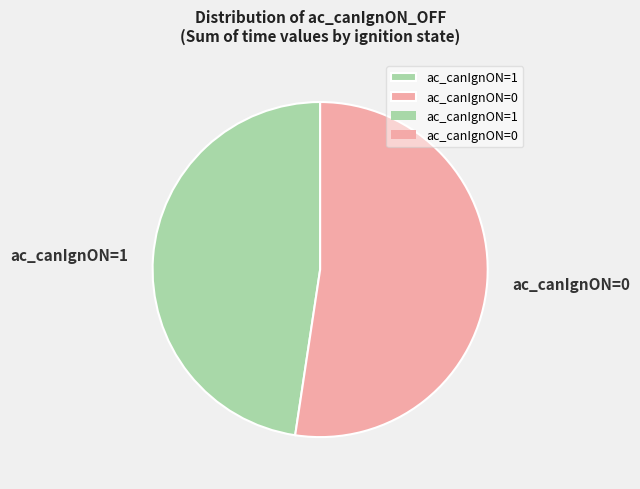

Is there any slice that represents more than half of the pie?

Yes